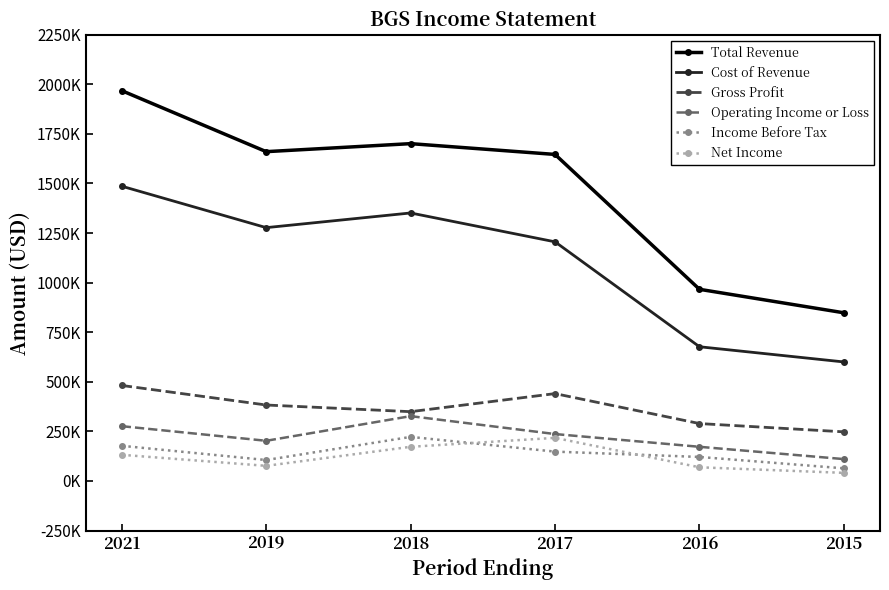

The Net Income series shows 172400 at 2018. True or false?

True